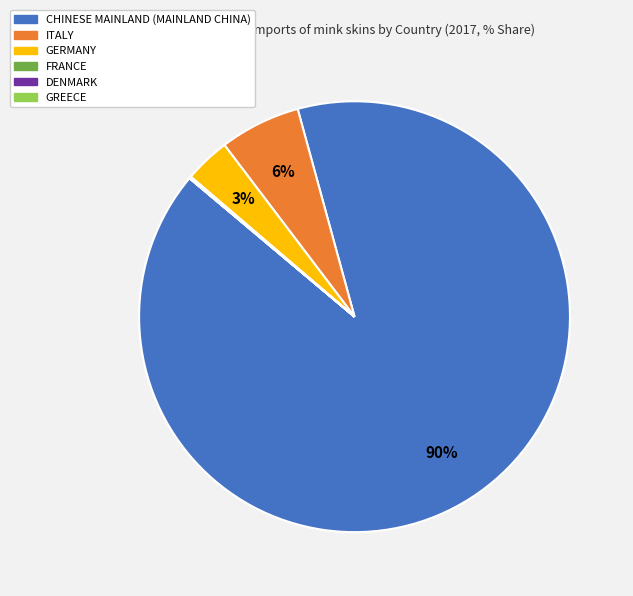

Is there any slice that represents more than half of the pie?

Yes